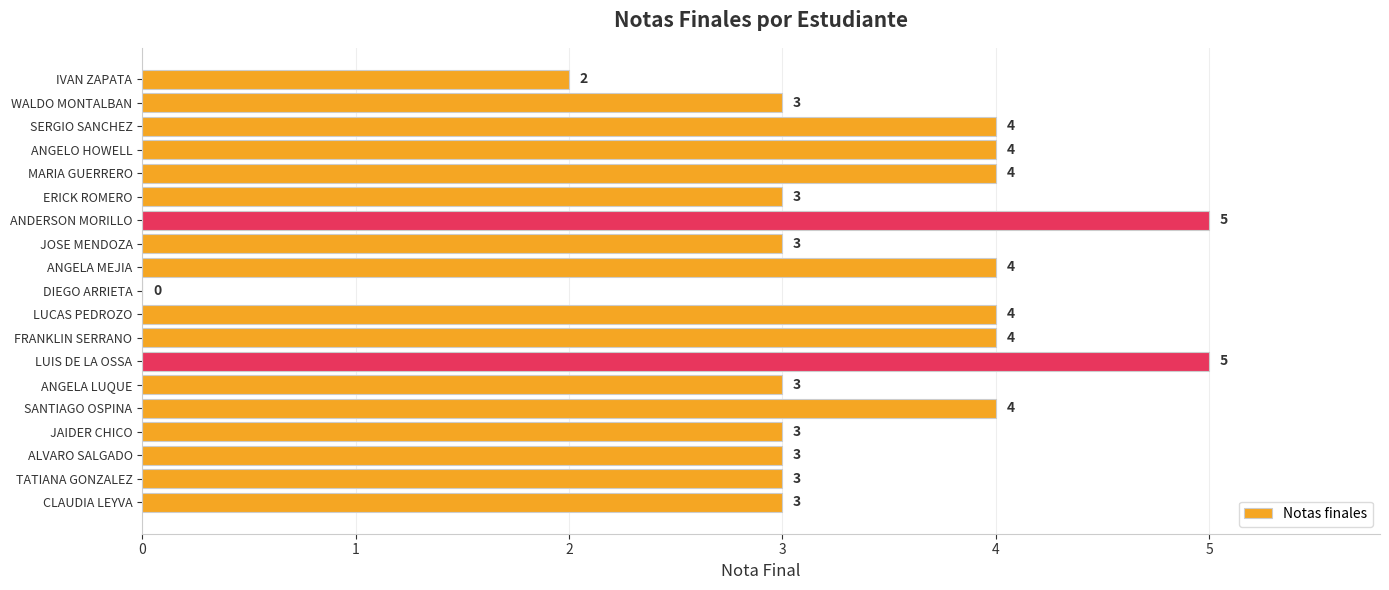

How many values are above zero?

18